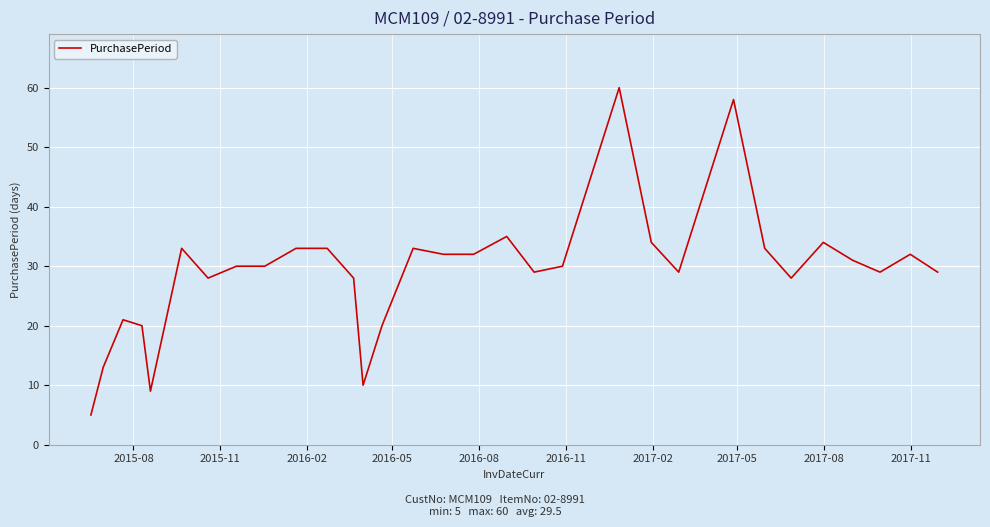

Does the chart have visible grid lines?

Yes